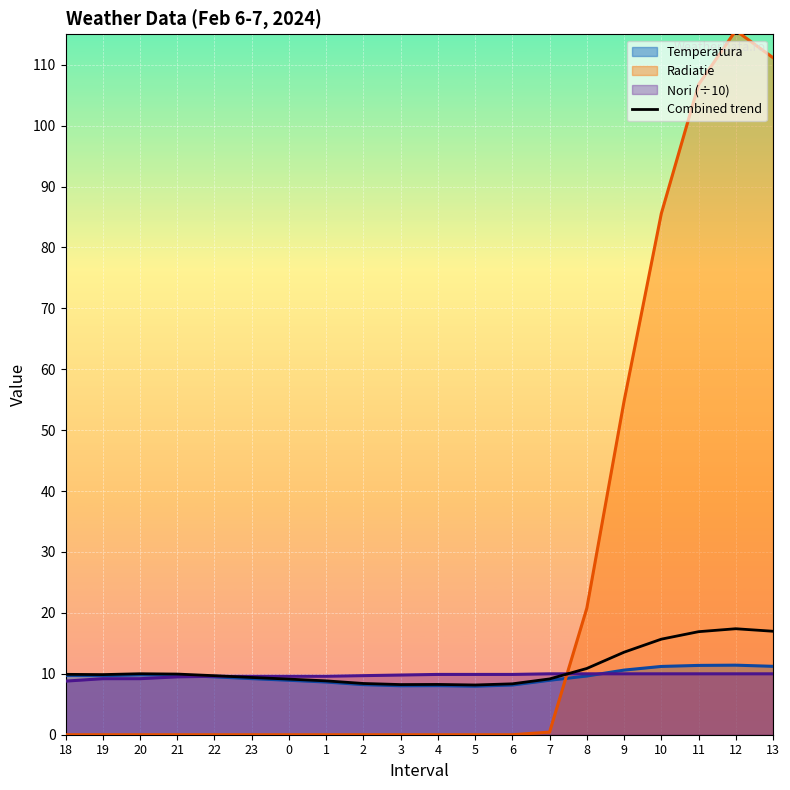

What is the change in value from 2 to 10?

+7.3